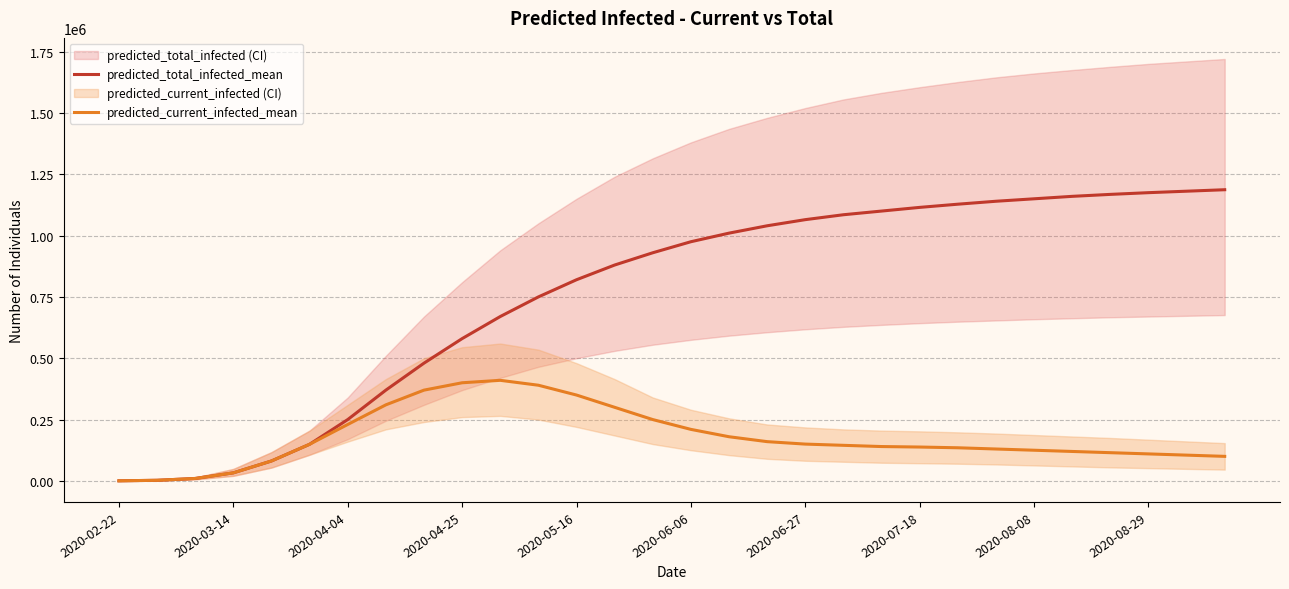

True or false: predicted_current_infected_mean and predicted_total_infected_mean cross at least once.

False